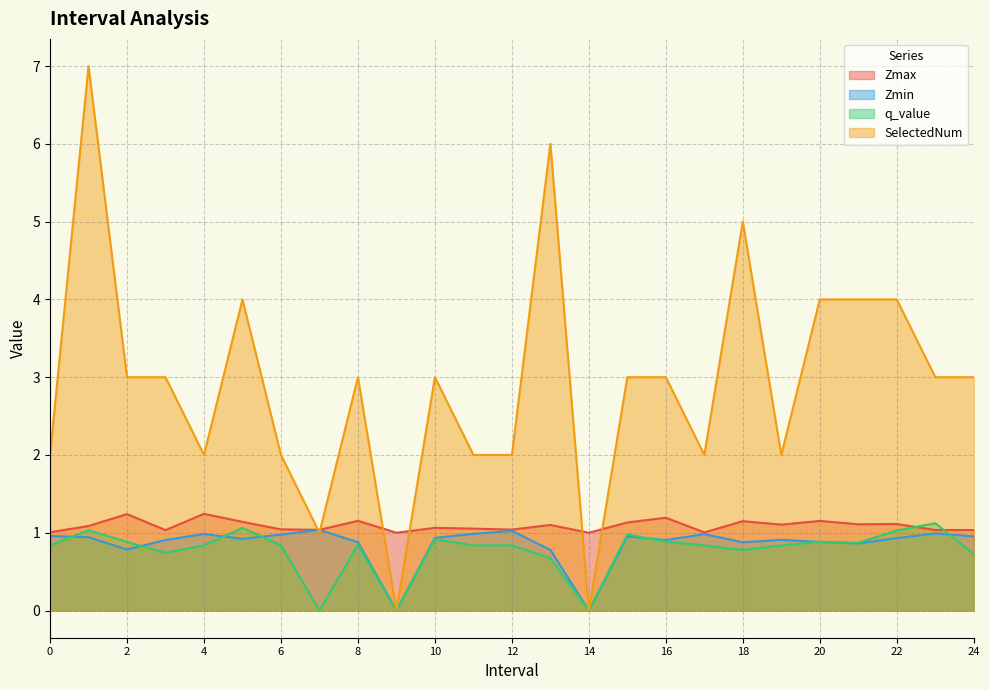

Reading right to left, transcribe all the data shown in this chart.

Zmax: 24.0=1.0	23.0=1.0	22.0=1.1	21.0=1.1	20.0=1.2	19.0=1.1	18.0=1.1	17.0=1.0	16.0=1.2	15.0=1.1	14.0=1.0	13.0=1.1	12.0=1.0	11.0=1.1	10.0=1.1	9.0=1.0	8.0=1.2	7.0=1.0	6.0=1.0	5.0=1.1	4.0=1.2	3.0=1.0	2.0=1.2	1.0=1.1	0.0=1.0
Zmin: 24.0=1.0	23.0=1.0	22.0=0.9	21.0=0.9	20.0=0.9	19.0=0.9	18.0=0.9	17.0=1.0	16.0=0.9	15.0=1.0	14.0=0.0	13.0=0.8	12.0=1.0	11.0=1.0	10.0=0.9	9.0=0.0	8.0=0.9	7.0=1.0	6.0=1.0	5.0=0.9	4.0=1.0	3.0=0.9	2.0=0.8	1.0=0.9	0.0=1.0
q_value: 24.0=0.7	23.0=1.1	22.0=1.0	21.0=0.9	20.0=0.9	19.0=0.8	18.0=0.8	17.0=0.8	16.0=0.9	15.0=1.0	14.0=0.0	13.0=0.7	12.0=0.8	11.0=0.8	10.0=0.9	9.0=0.0	8.0=0.8	7.0=-0.0	6.0=0.8	5.0=1.1	4.0=0.8	3.0=0.7	2.0=0.9	1.0=1.0	0.0=0.8
SelectedNum: 24.0=3.0	23.0=3.0	22.0=4.0	21.0=4.0	20.0=4.0	19.0=2.0	18.0=5.0	17.0=2.0	16.0=3.0	15.0=3.0	14.0=0.0	13.0=6.0	12.0=2.0	11.0=2.0	10.0=3.0	9.0=0.0	8.0=3.0	7.0=1.0	6.0=2.0	5.0=4.0	4.0=2.0	3.0=3.0	2.0=3.0	1.0=7.0	0.0=2.0